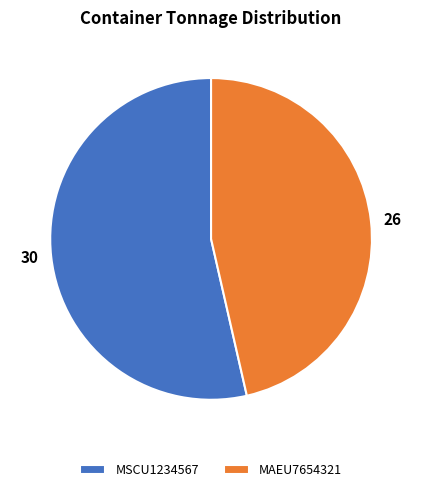

What is the largest slice in the pie chart?

MSCU1234567